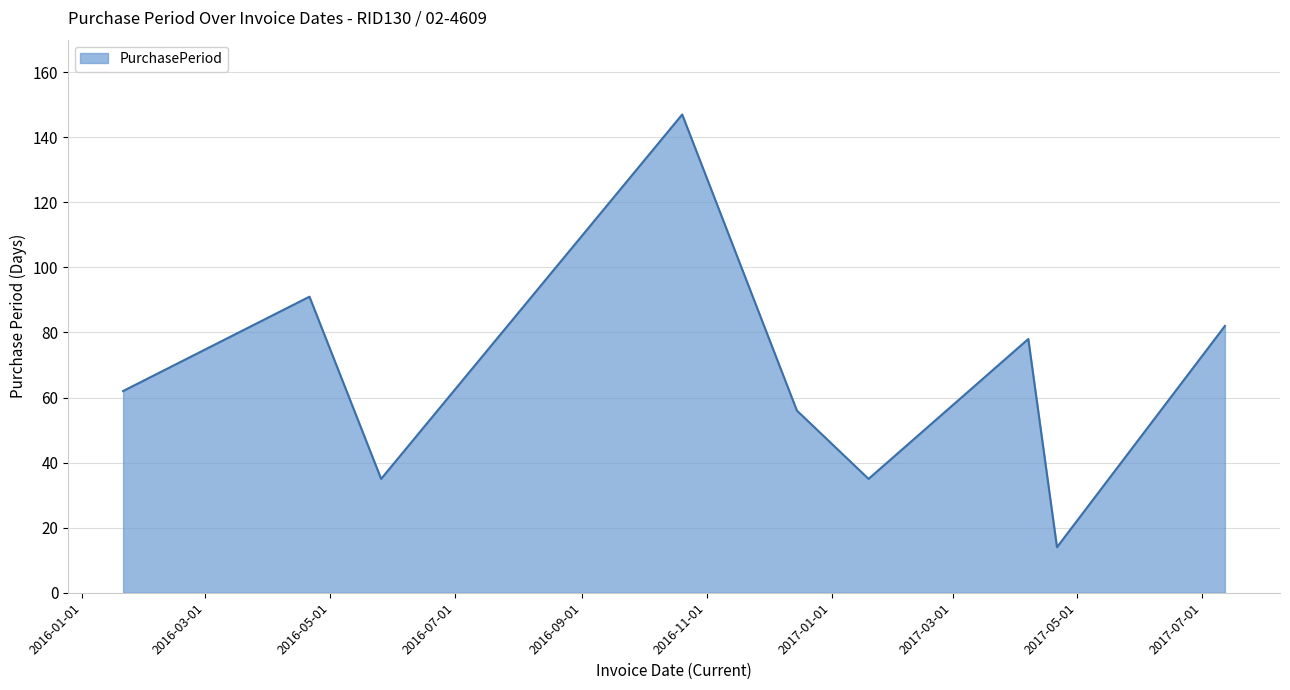

What is the minimum value shown in the chart?

14